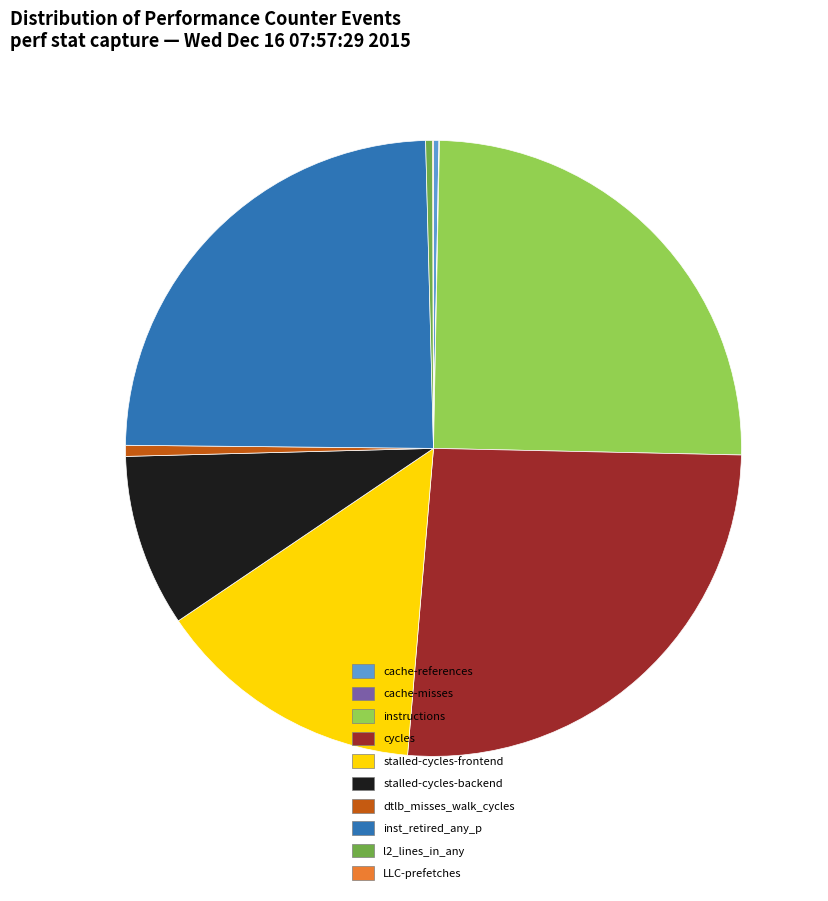

What is the largest slice in the pie chart?

cycles